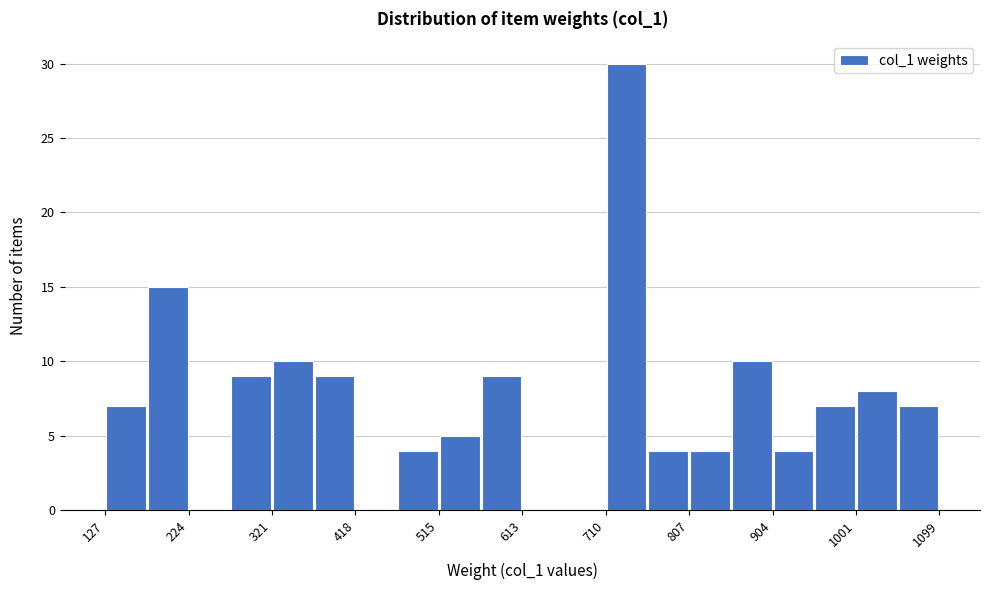

Reading left to right, list every bar in this chart as the range it spans on the x-axis followed by its height. Neither the bar edges nor the heights are printed on the chart, so give them approximately, as read against the axes.

130 to 180: 7
180 to 220: 15
220 to 270: 0
270 to 320: 9
320 to 370: 10
370 to 420: 9
420 to 470: 0
470 to 520: 4
520 to 560: 5
560 to 610: 9
610 to 660: 0
660 to 710: 0
710 to 760: 30
760 to 810: 4
810 to 860: 4
860 to 900: 10
900 to 950: 4
950 to 1000: 7
1000 to 1050: 8
1050 to 1100: 7